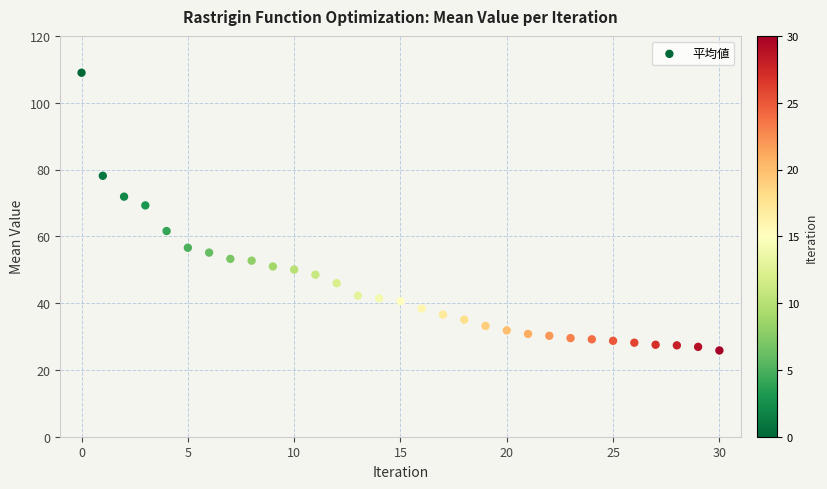

What Y value in the scatter plot is closest to 67?

69.3